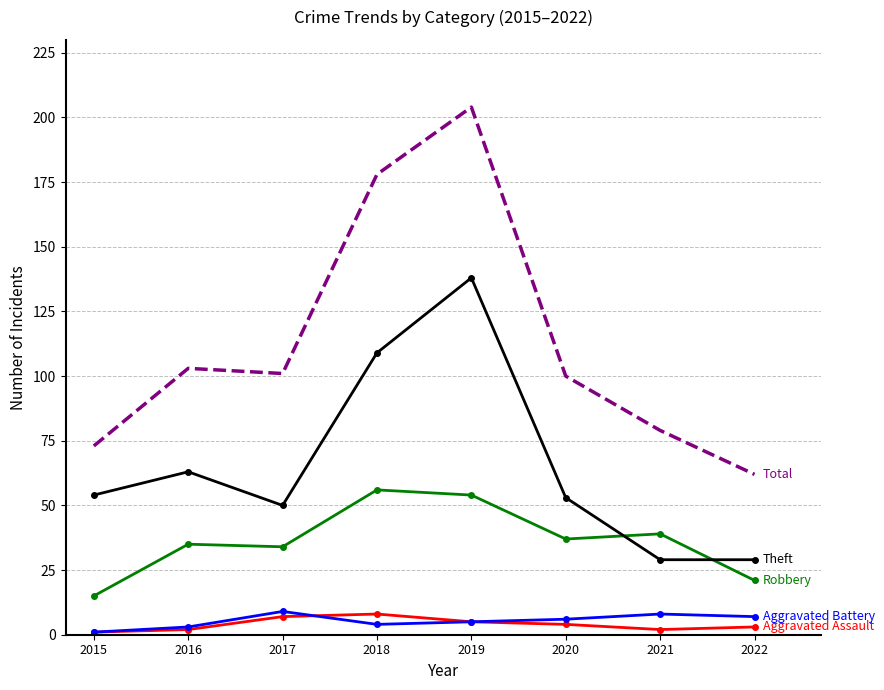

At which category is the sum across all series the highest?

2019